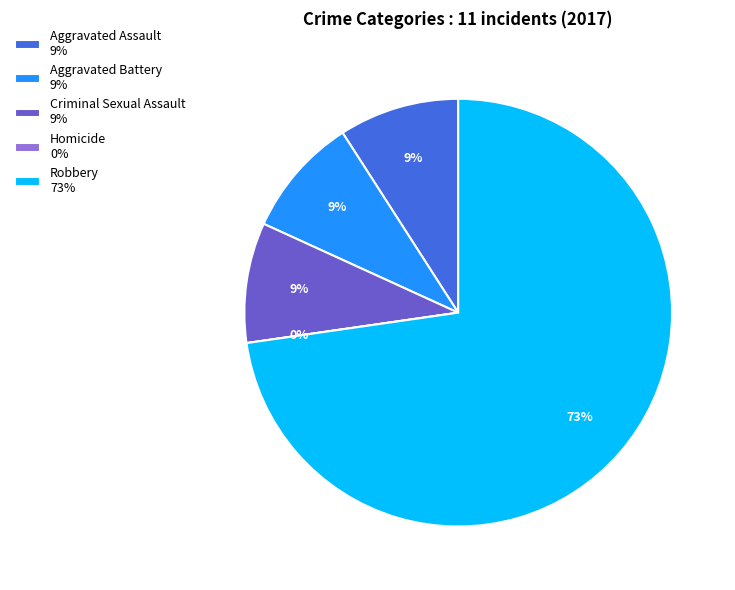

Is there any slice that represents more than half of the pie?

Yes